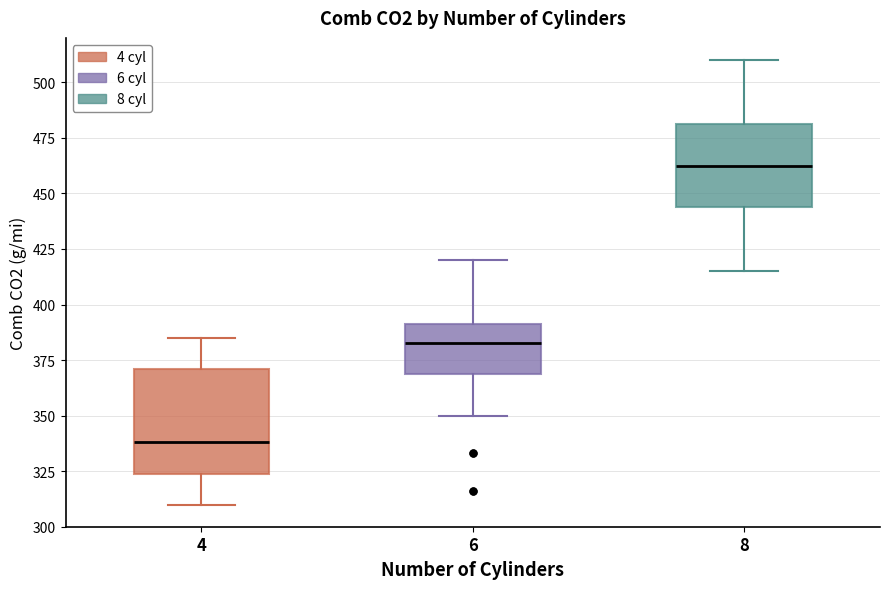

Reading left to right, read every box against the y-axis: the position of its median line, the range the box covers, and the ends of its whiskers. The values are not printed on the chart, so give them approximately, as read against the axis.

4: median 340, box 325 to 370, whiskers 310 to 385
6: median 385, box 370 to 390, whiskers 350 to 420
8: median 465, box 445 to 480, whiskers 415 to 510